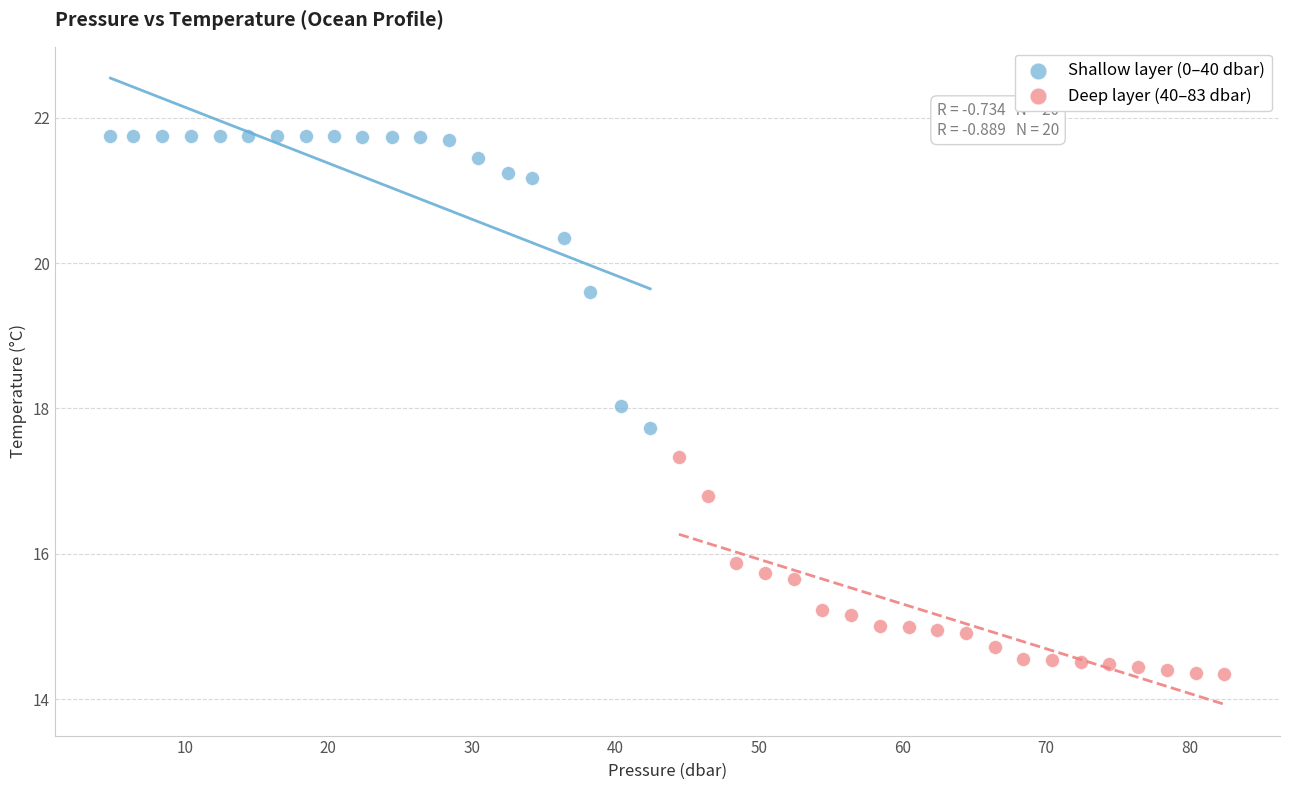

Which series contains the lowest Y value?

Deep layer (40–83 dbar)